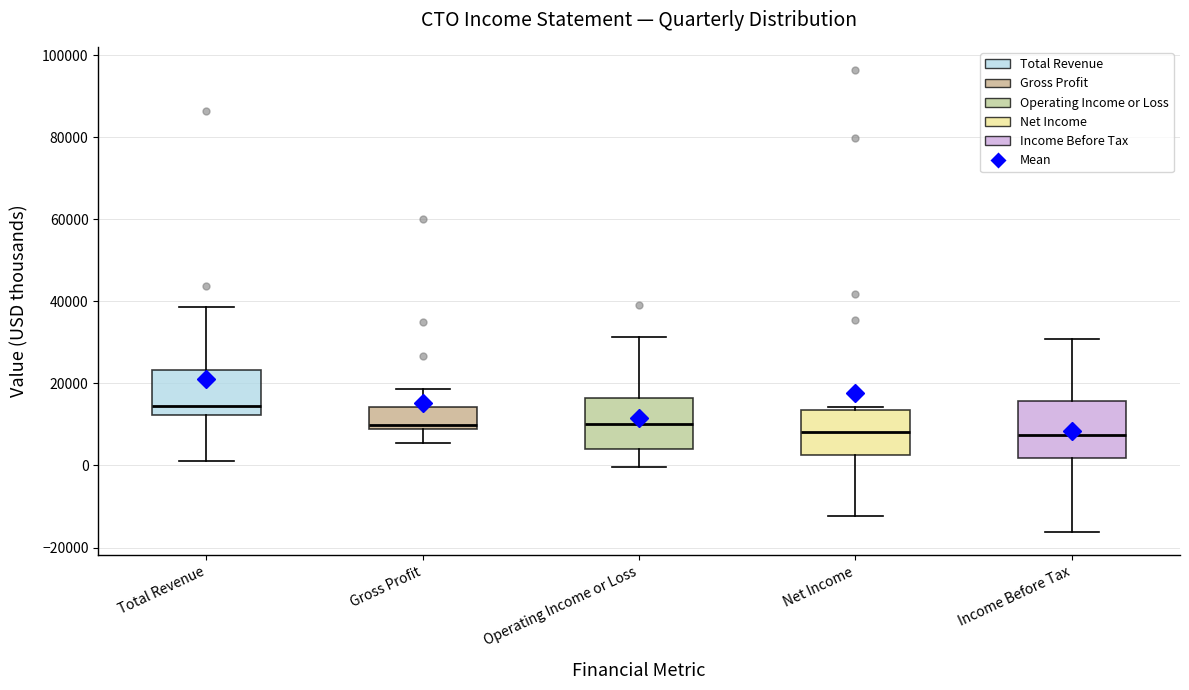

Where does the median line of the box for Income Before Tax sit on the y-axis? The values are not printed on the chart, so give them approximately, as read against the axis.

8000